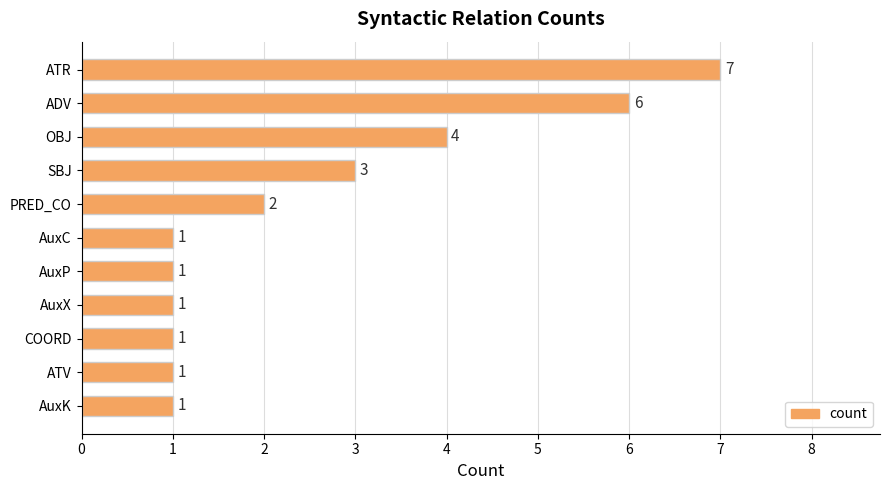

At which label is the value closest to 4?

OBJ